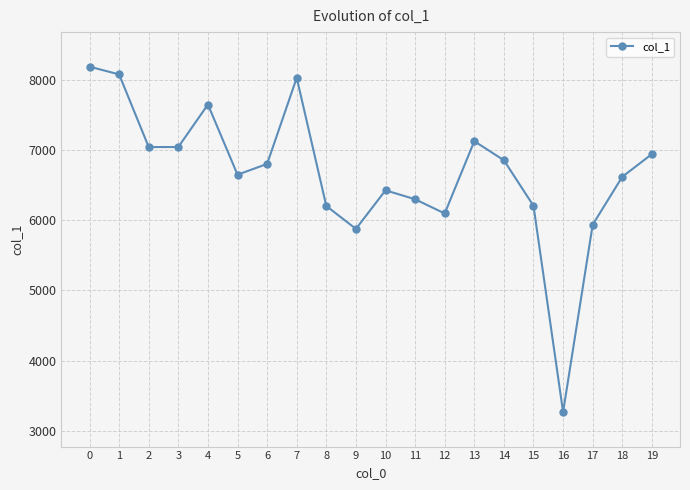

Is this an area chart (filled region under the line)?

No